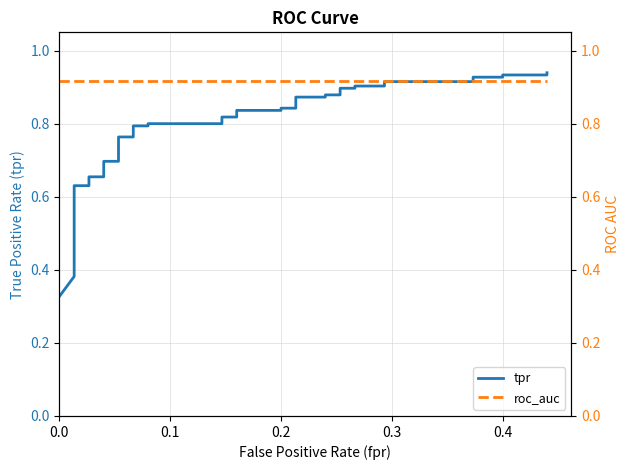

Which series has the largest total across all categories?

roc_auc